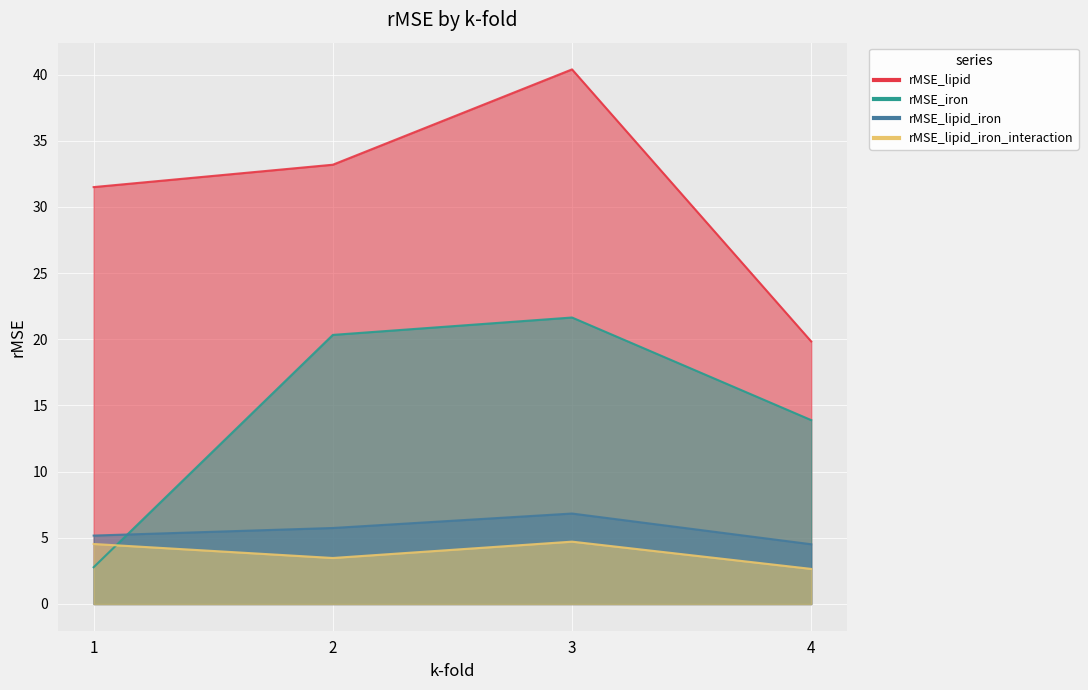

At how many categories does at least one series exceed 36?

1